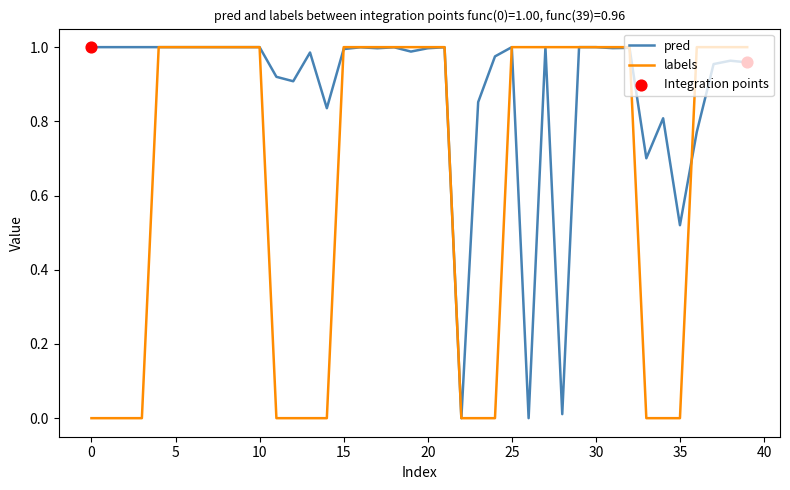

List the series in order of their overall mean, lowest first.

labels, pred